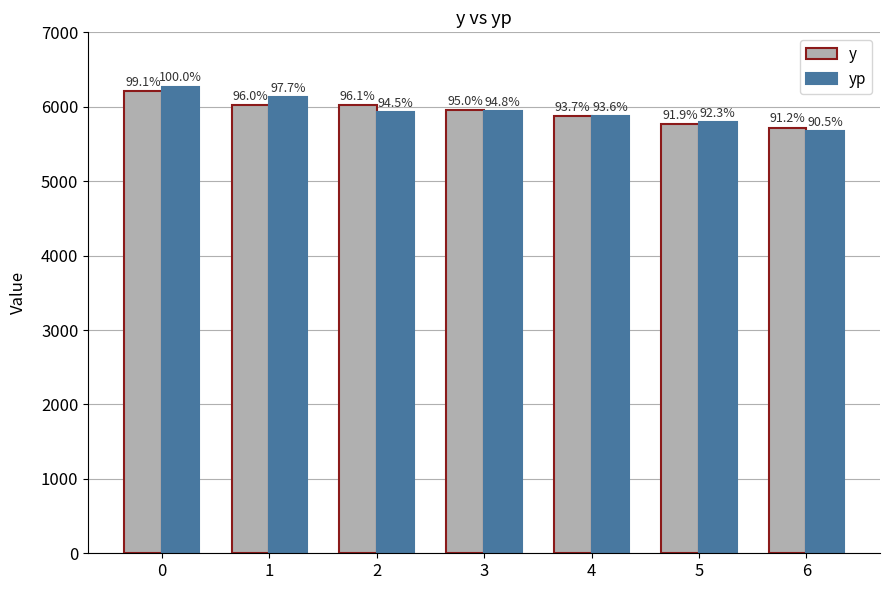

What is the difference between the yp values at 0 and 3?

328.8